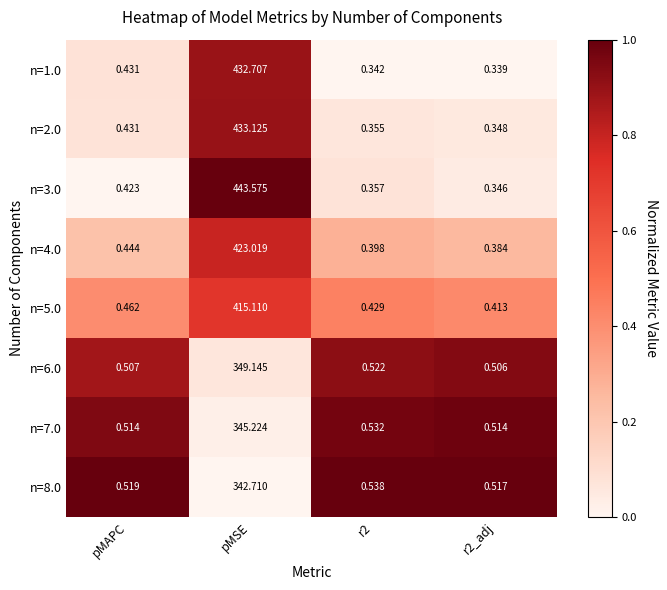

At which category is the sum across all series the highest?

pMSE